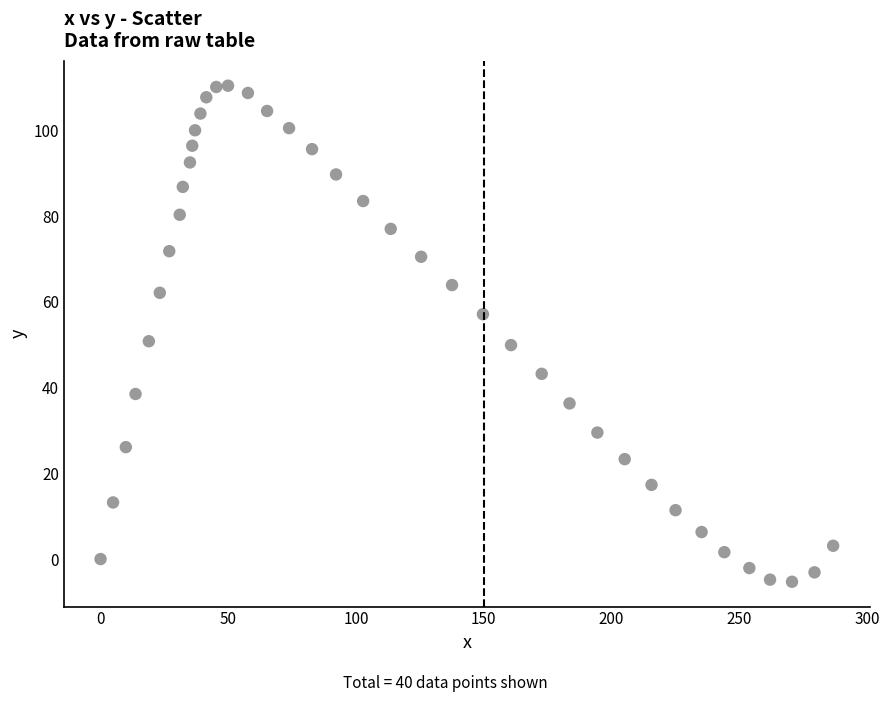

What is the range of Y values (max minus min)?

115.7